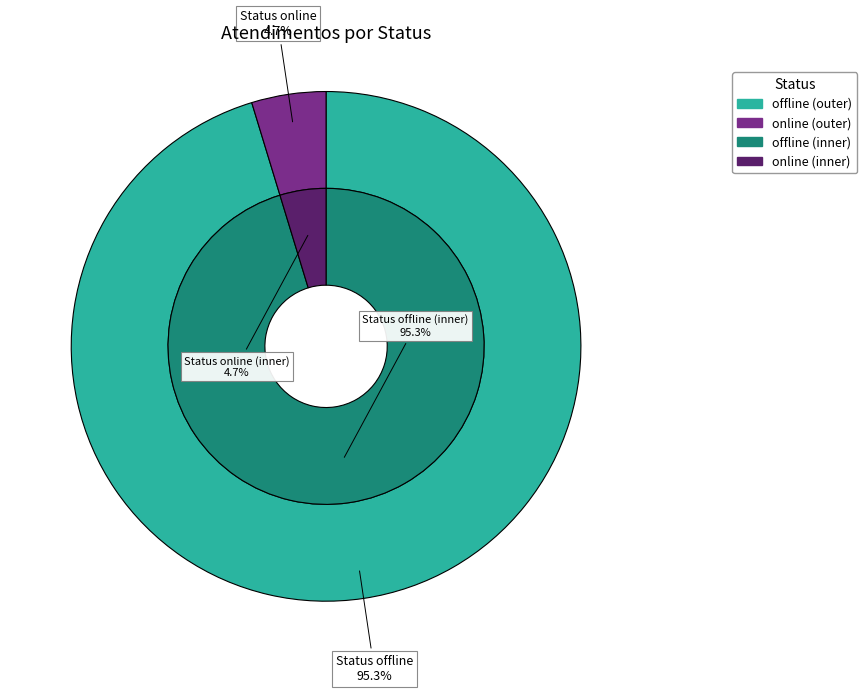

Does 12 represent more than half of the total?

No